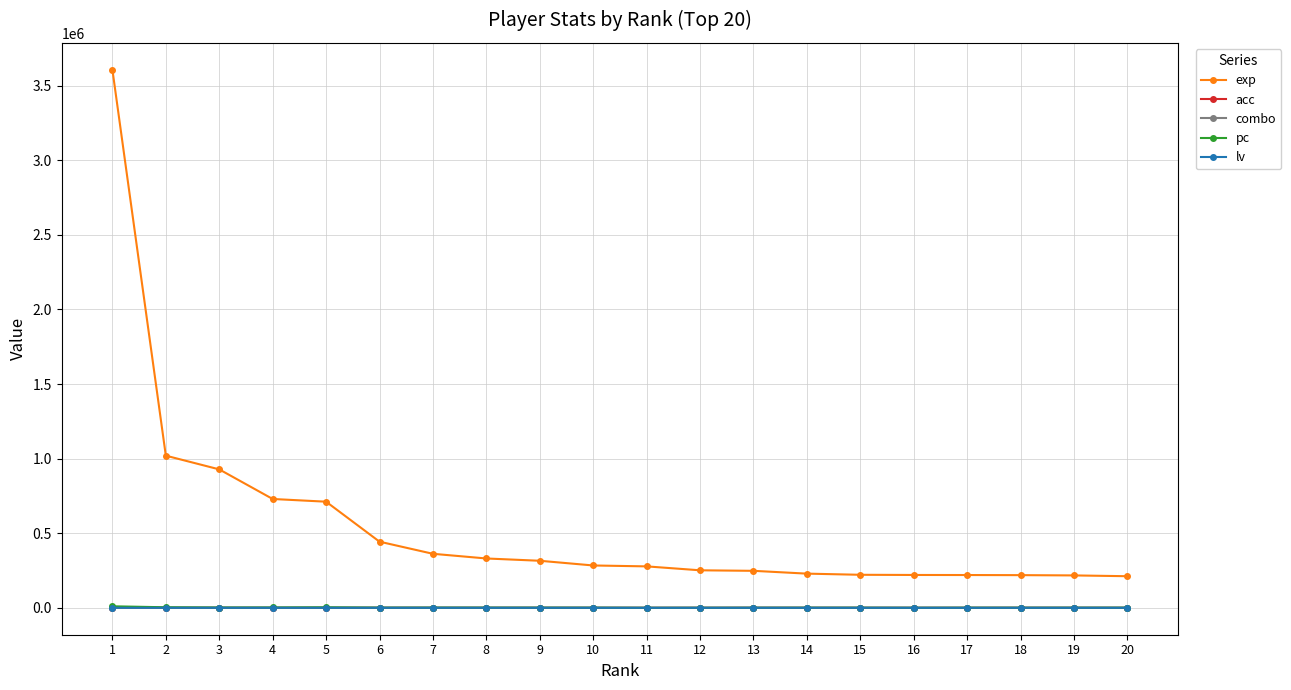

What are all the series names shown in the legend?

exp, acc, combo, pc, lv